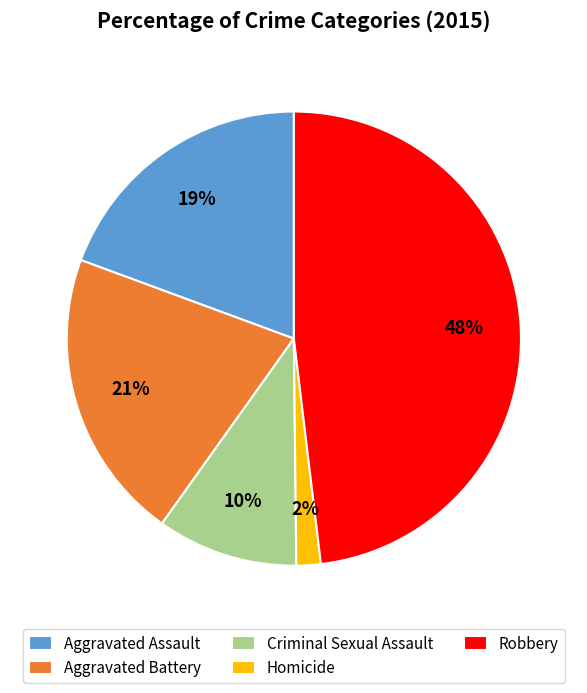

Which slice is the largest?

Robbery